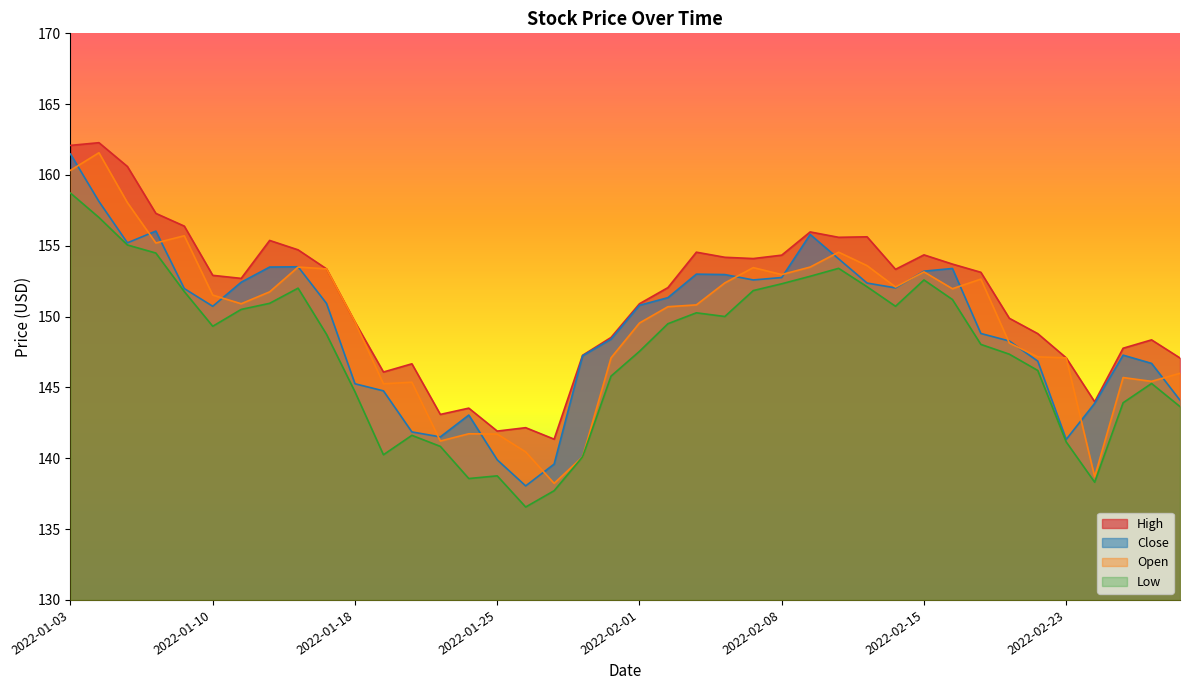

At which label does Low reach its minimum?

2022-01-26